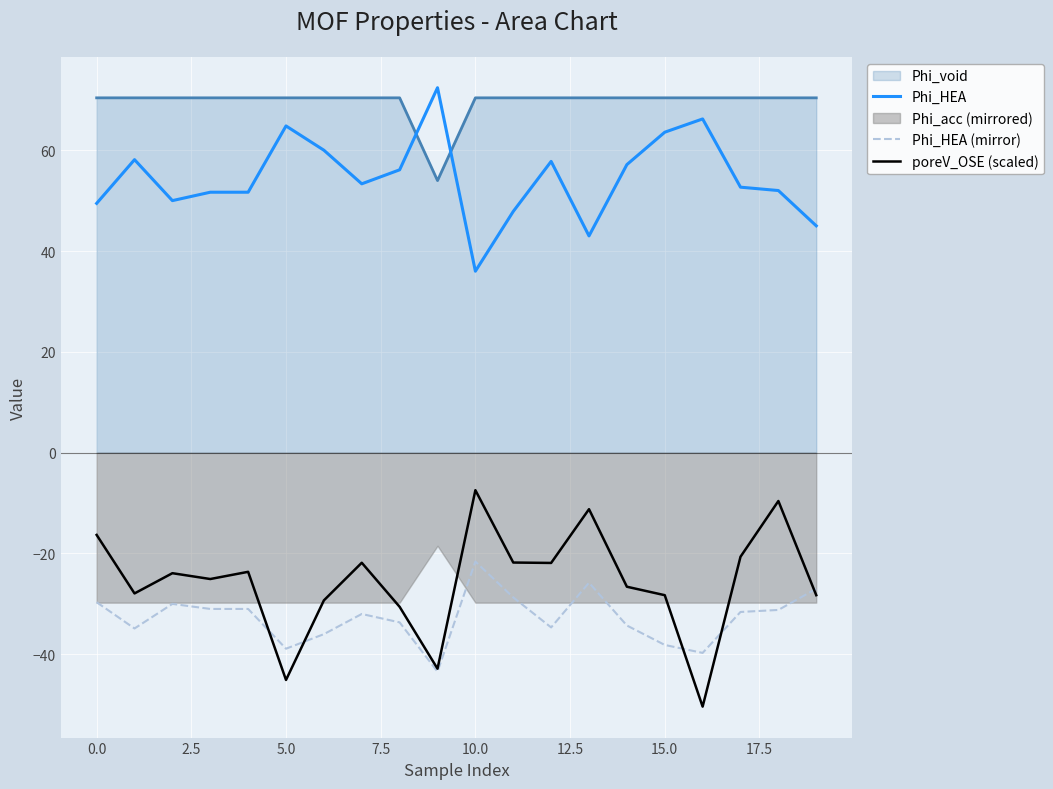

What is the highest value of the Phi_HEA series?

72.4